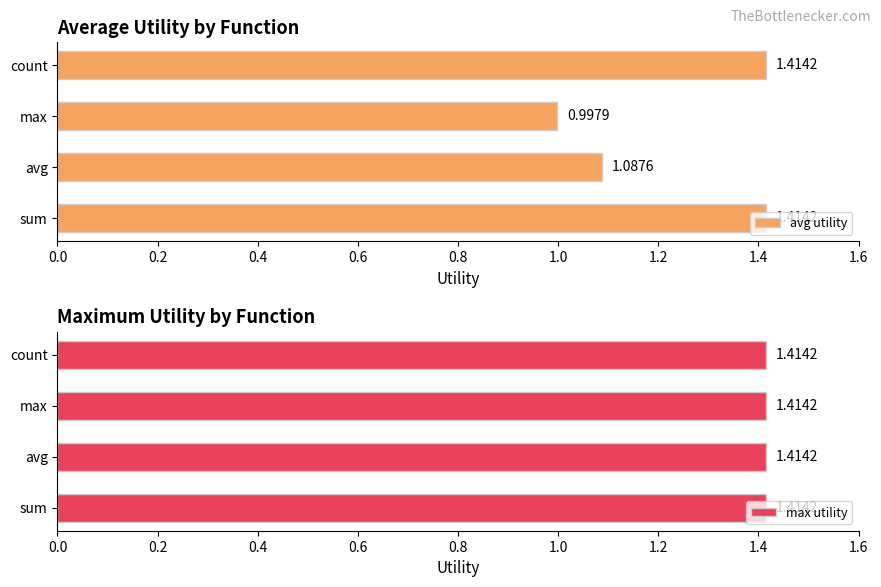

Which series has the largest range (max minus min)?

avg utility